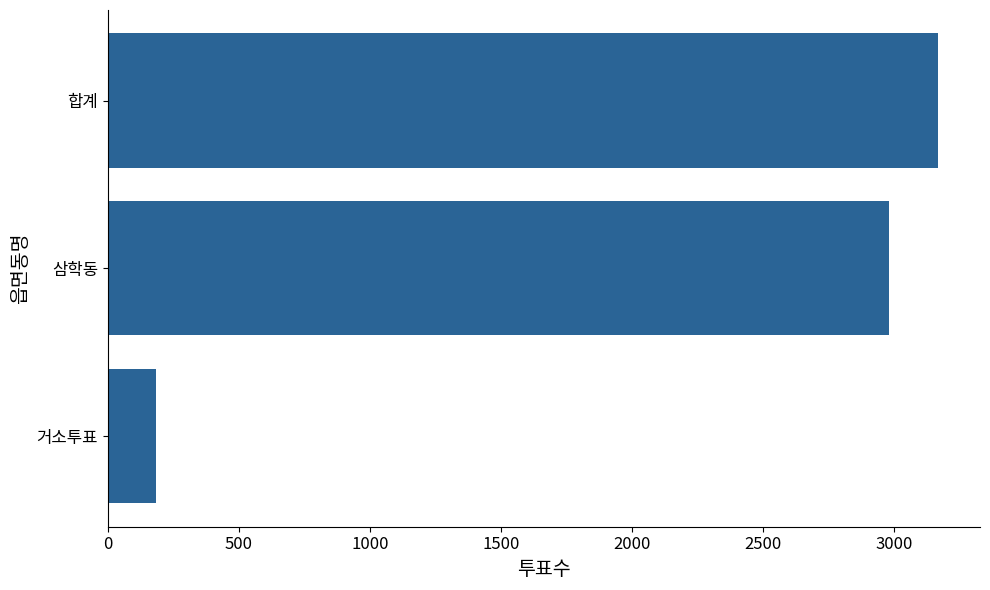

Rank the categories by value from lowest to highest.

거소투표, 삼학동, 합계